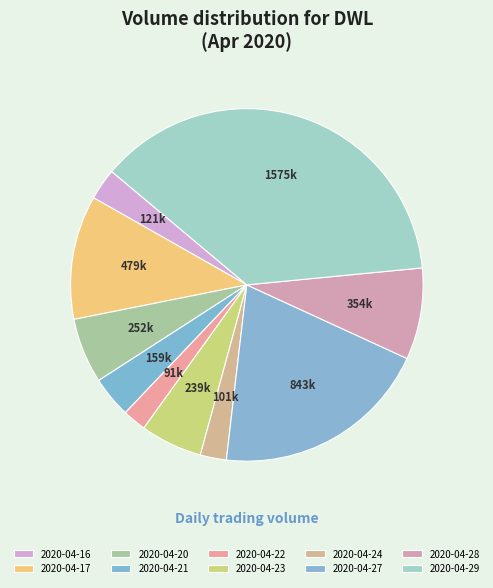

Rank the categories by value from highest to lowest.

2020-04-29, 2020-04-27, 2020-04-17, 2020-04-28, 2020-04-20, 2020-04-23, 2020-04-21, 2020-04-16, 2020-04-24, 2020-04-22